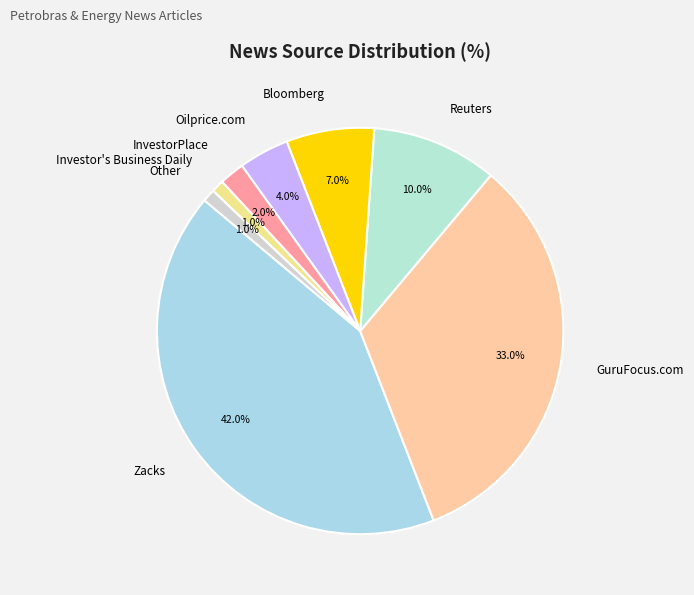

To the nearest percent, what percentage of the pie is Reuters?

10%